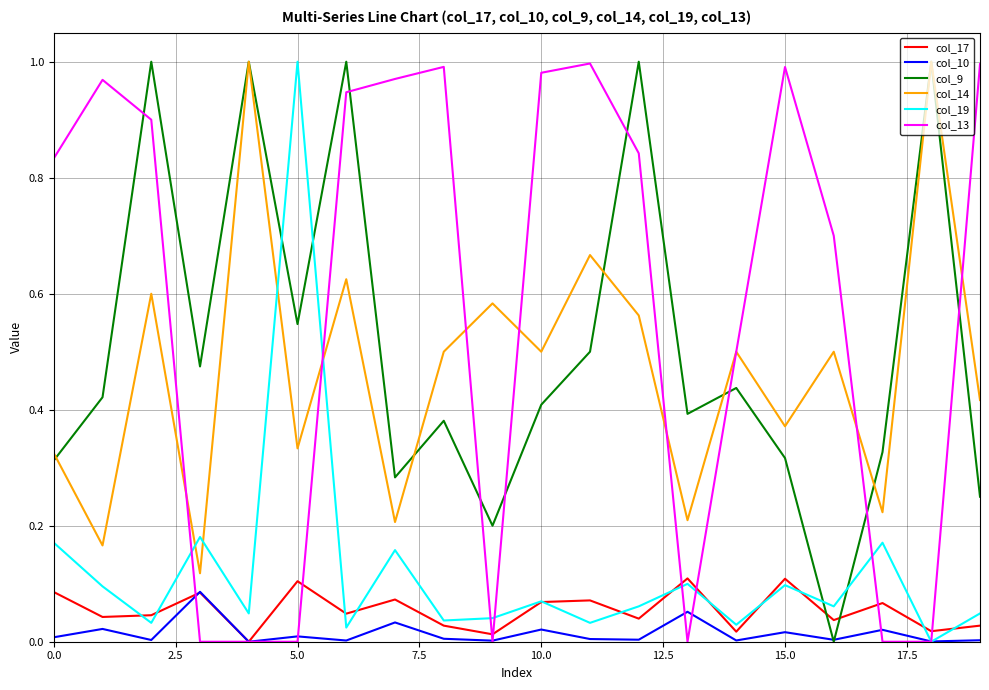

Which series ends up on top after the final intersection of col_13 and col_9?

col_13